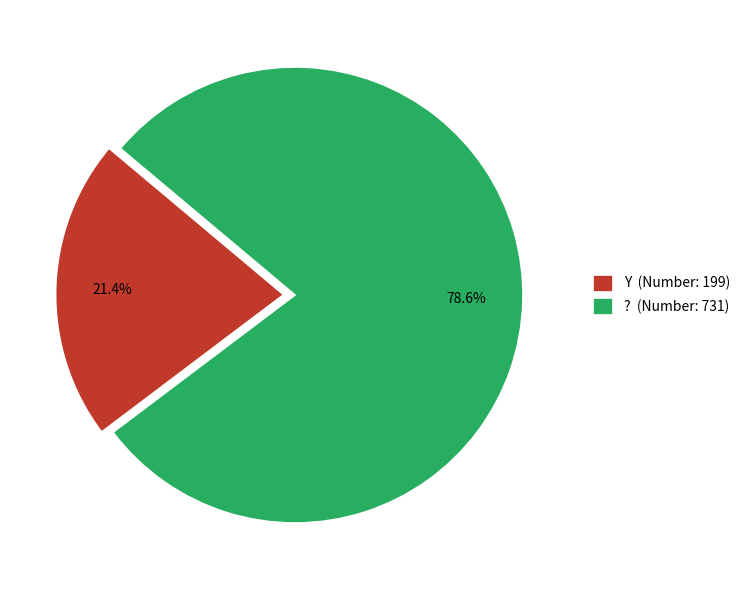

Count the number of slices in the pie.

2